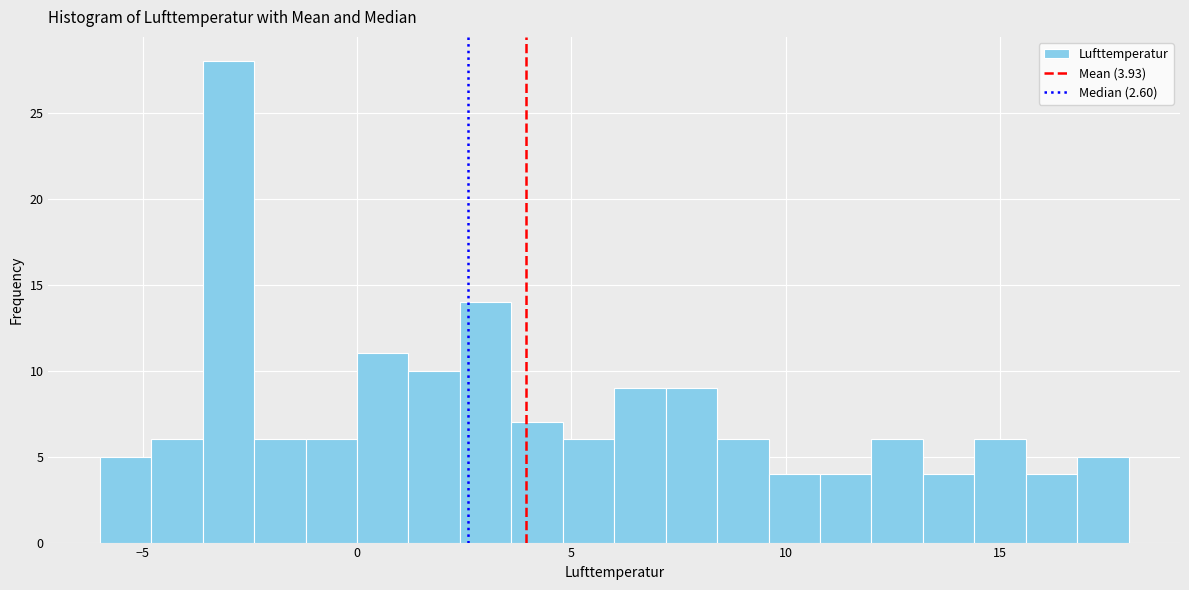

Read against the x-axis, roughly where is the centre of the tallest bar?

-3.0